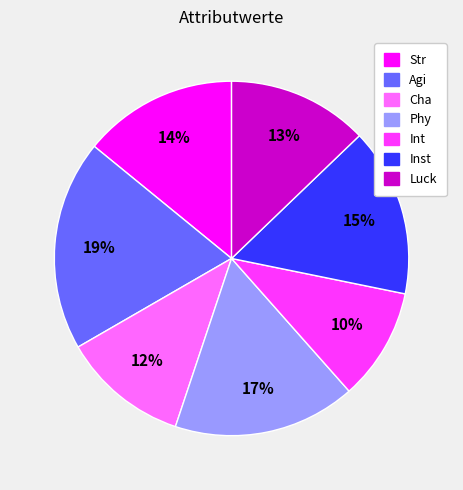

To the nearest percent, what is the difference between the largest and smallest slice percentages?

9%